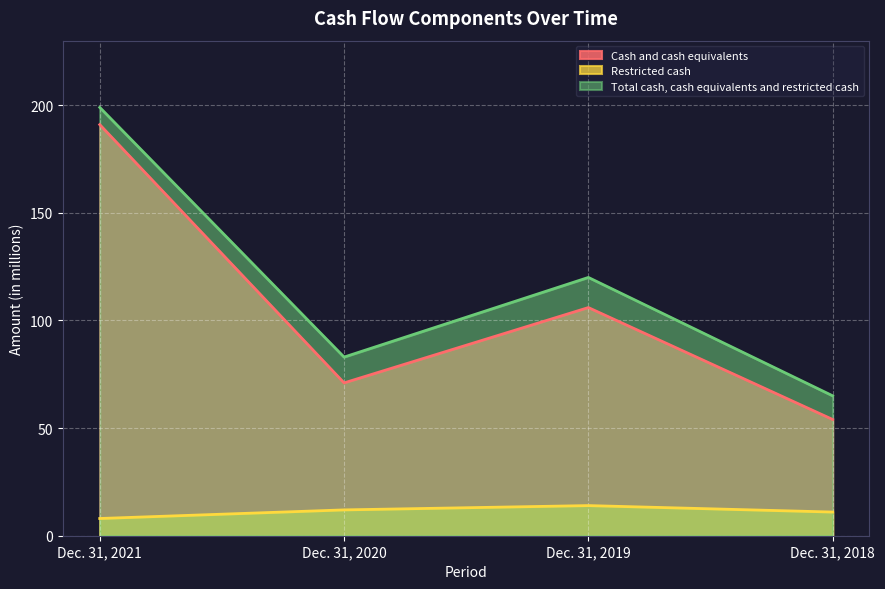

Reading right to left, extract all data points from this chart.

Cash and cash equivalents: Dec. 31, 2018=54	Dec. 31, 2019=106	Dec. 31, 2020=71	Dec. 31, 2021=191
Restricted cash: Dec. 31, 2018=11	Dec. 31, 2019=14	Dec. 31, 2020=12	Dec. 31, 2021=8
Total cash, cash equivalents and restricted cash: Dec. 31, 2018=65	Dec. 31, 2019=120	Dec. 31, 2020=83	Dec. 31, 2021=199